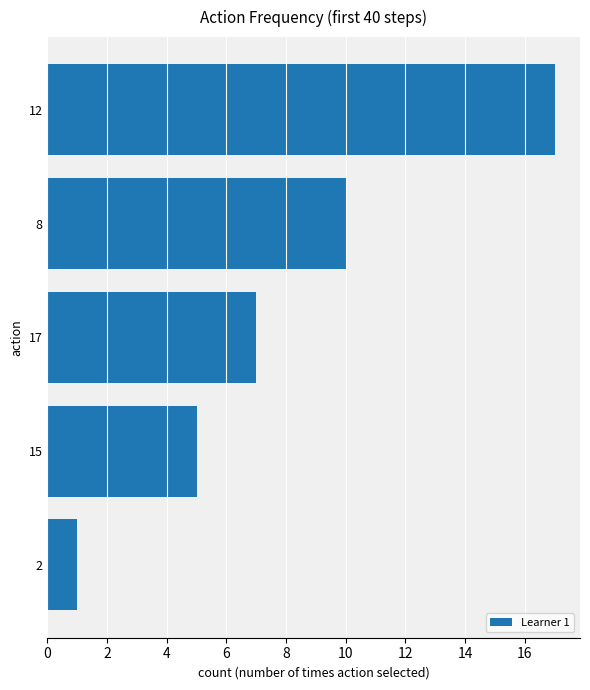

Count the number of data series in this chart.

1